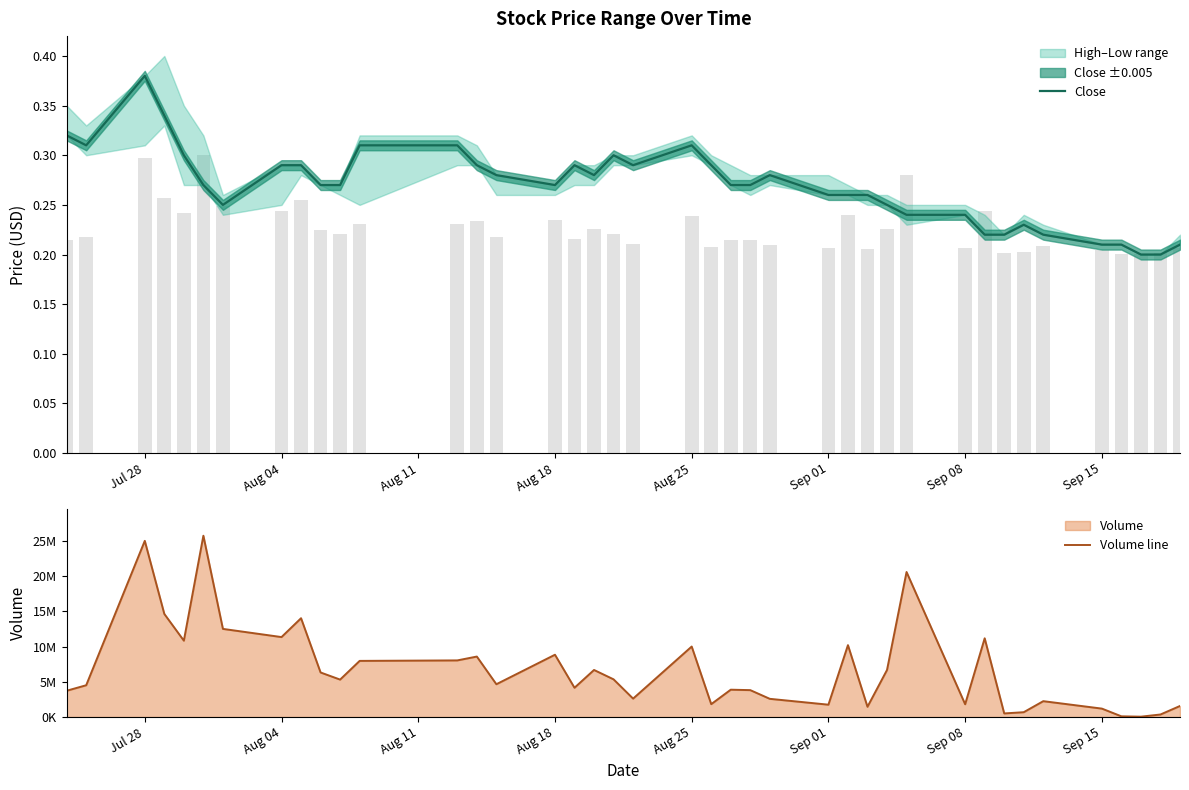

What is the difference between the highest and lowest values at Aug 25?

9998599.7